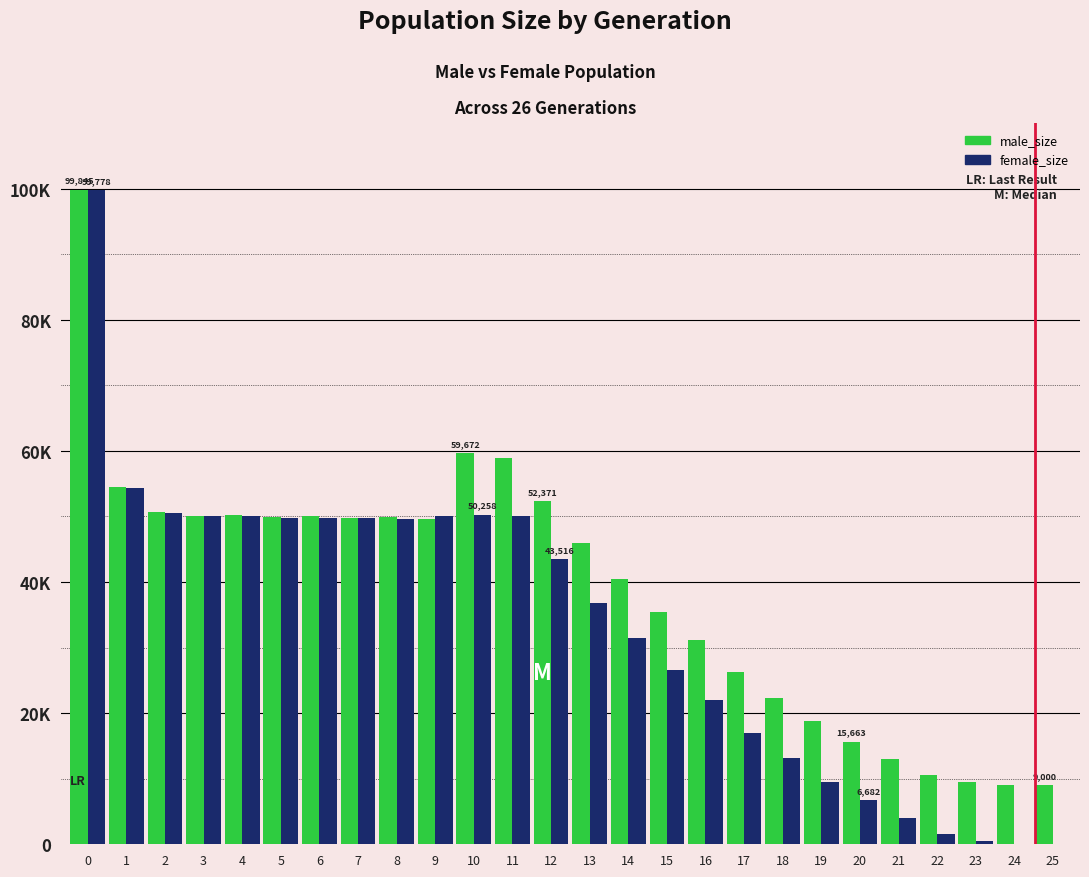

Reading right to left, transcribe all the data shown in this chart.

male_size: 25=9000	24=9078	23=9426	22=10628	21=13056	20=15663	19=18799	18=22278	17=26237	16=31086	15=35449	14=40465	13=45944	12=52371	11=58903	10=59672	9=49626	8=49940	7=49769	6=50002	5=49886	4=50194	3=50034	2=50662	1=54558	0=99845
female_size: 25=0	24=101	23=449	22=1604	21=3995	20=6682	19=9510	18=13233	17=17020	16=21974	15=26509	14=31470	13=36723	12=43516	11=50070	10=50258	9=50018	8=49586	7=49755	6=49749	5=49799	4=50127	3=49996	2=50538	1=54347	0=99778